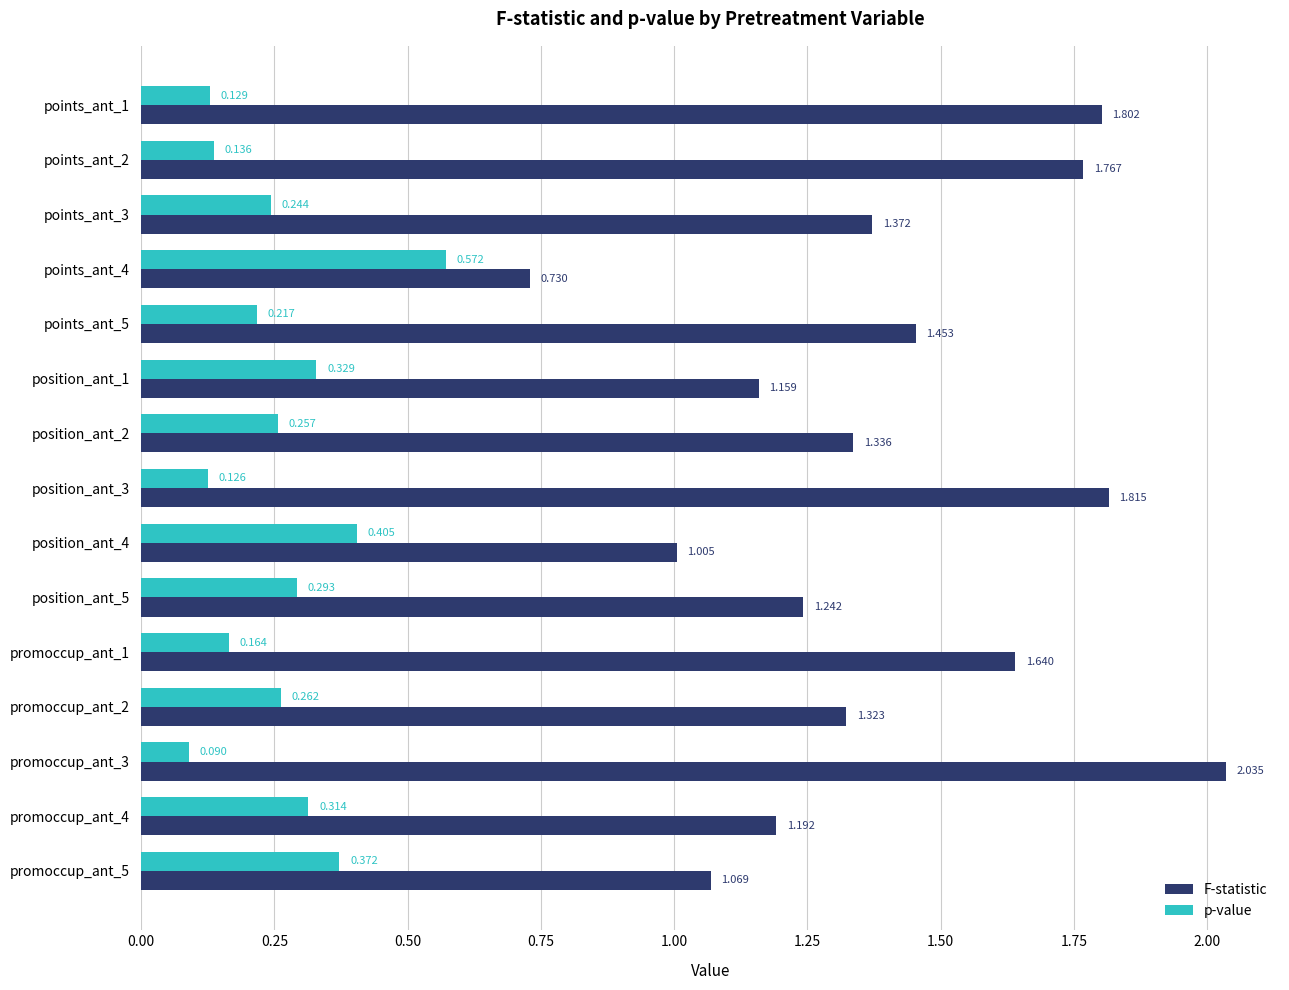

Is the value of F-statistic at position_ant_4 greater than the value of p-value at points_ant_4?

Yes